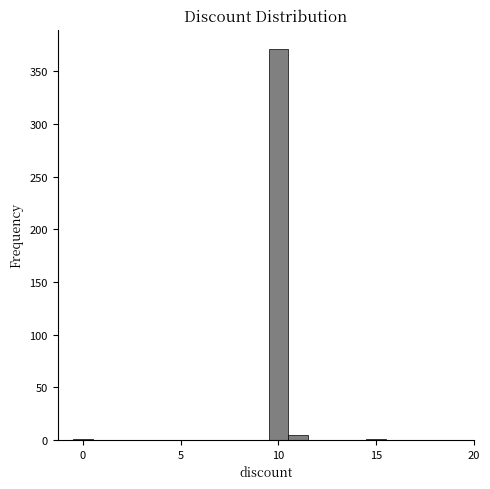

Read against the x-axis, roughly where is the centre of the tallest bar?

10.0